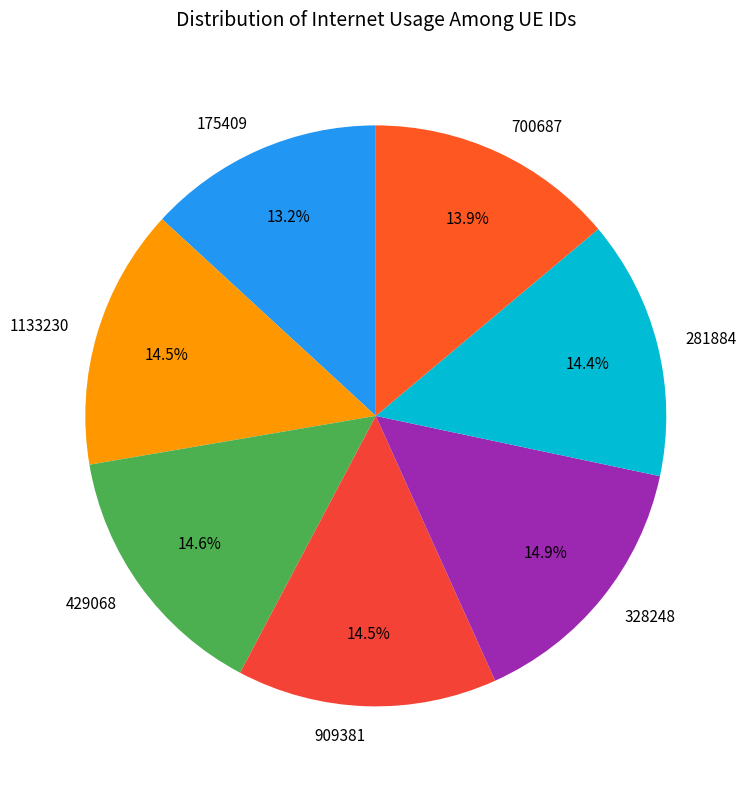

What portion of the pie excludes 175409?

86.8%